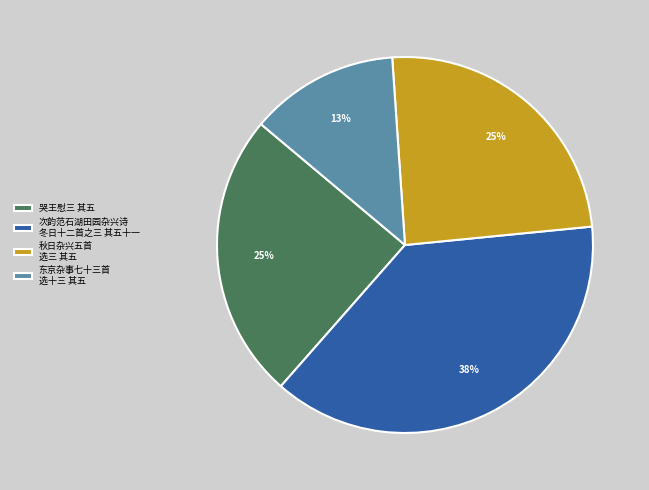

To the nearest percent, what is the average slice percentage?

25%